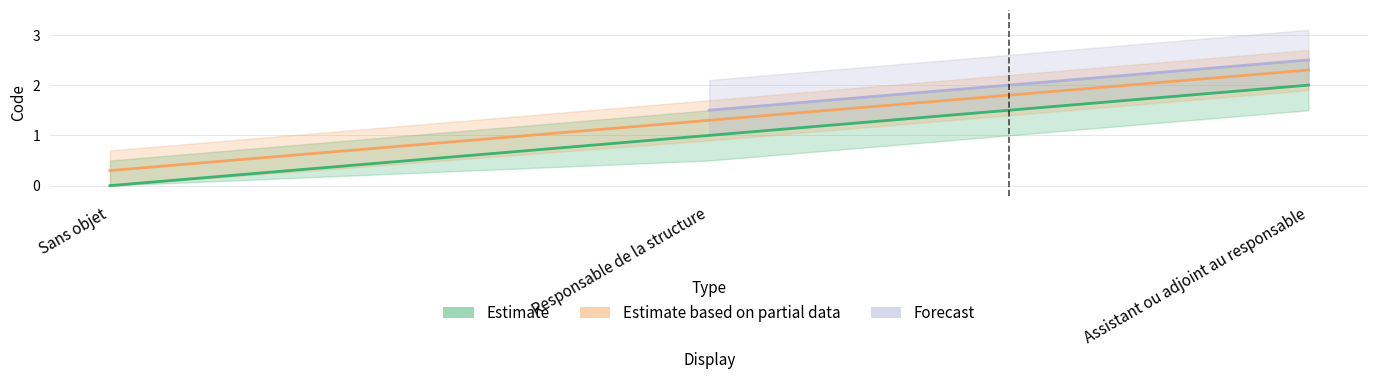

How many categories are shown in the chart?

3